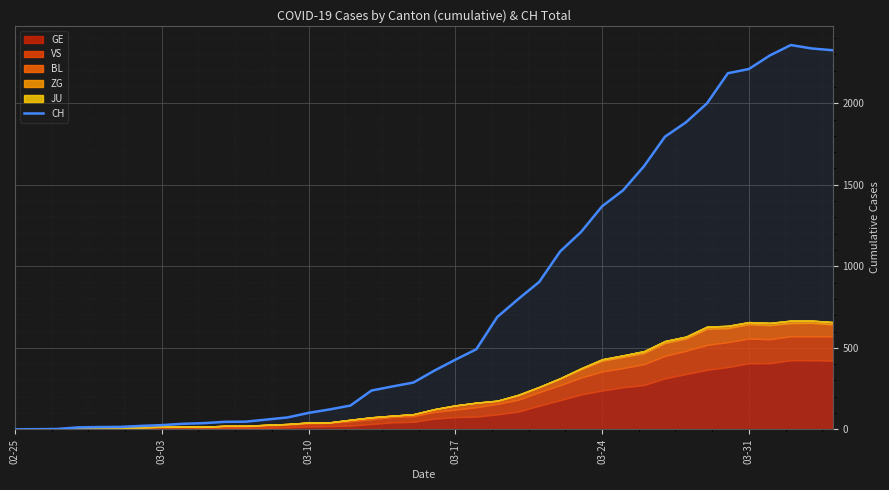

What is the maximum value for CH?

2357